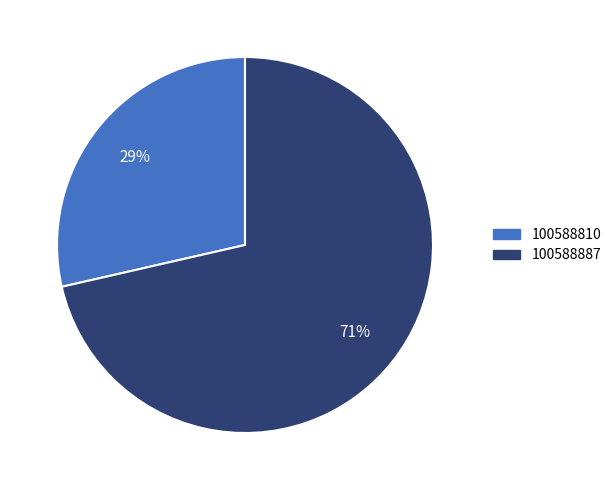

Is the sum of 100588887 and 100588810 greater than half?

Yes